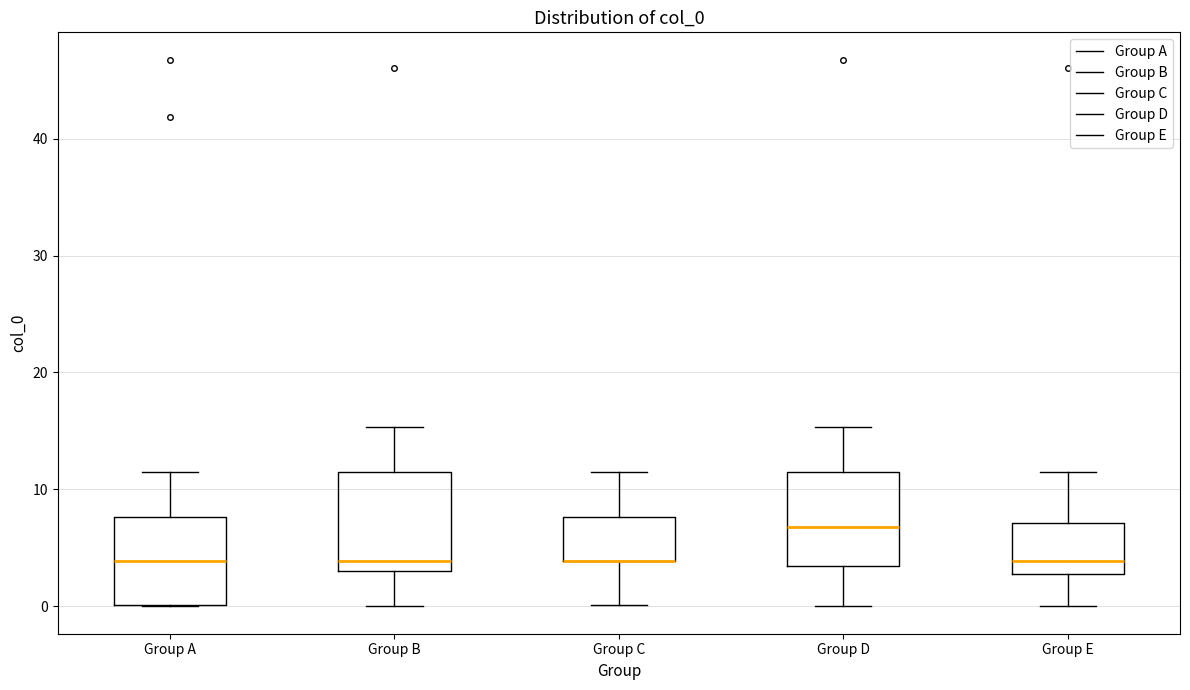

Reading left to right, read every box against the y-axis: the position of its median line, the range the box covers, and the ends of its whiskers. The values are not printed on the chart, so give them approximately, as read against the axis.

Group A: median 4, box 0 to 8, whiskers 0 to 11
Group B: median 4, box 3 to 11, whiskers 0 to 15
Group C: median 4 (drawn on the box's lower edge), box 4 to 8, whiskers 0 to 12
Group D: median 7, box 3 to 11, whiskers 0 to 15
Group E: median 4, box 3 to 7, whiskers 0 to 11